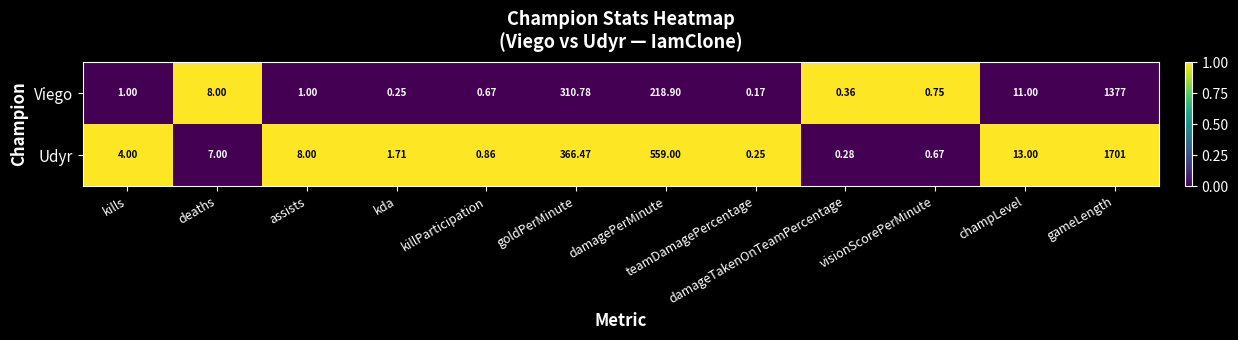

Rank the series at kda from lowest to highest value.

Viego, Udyr